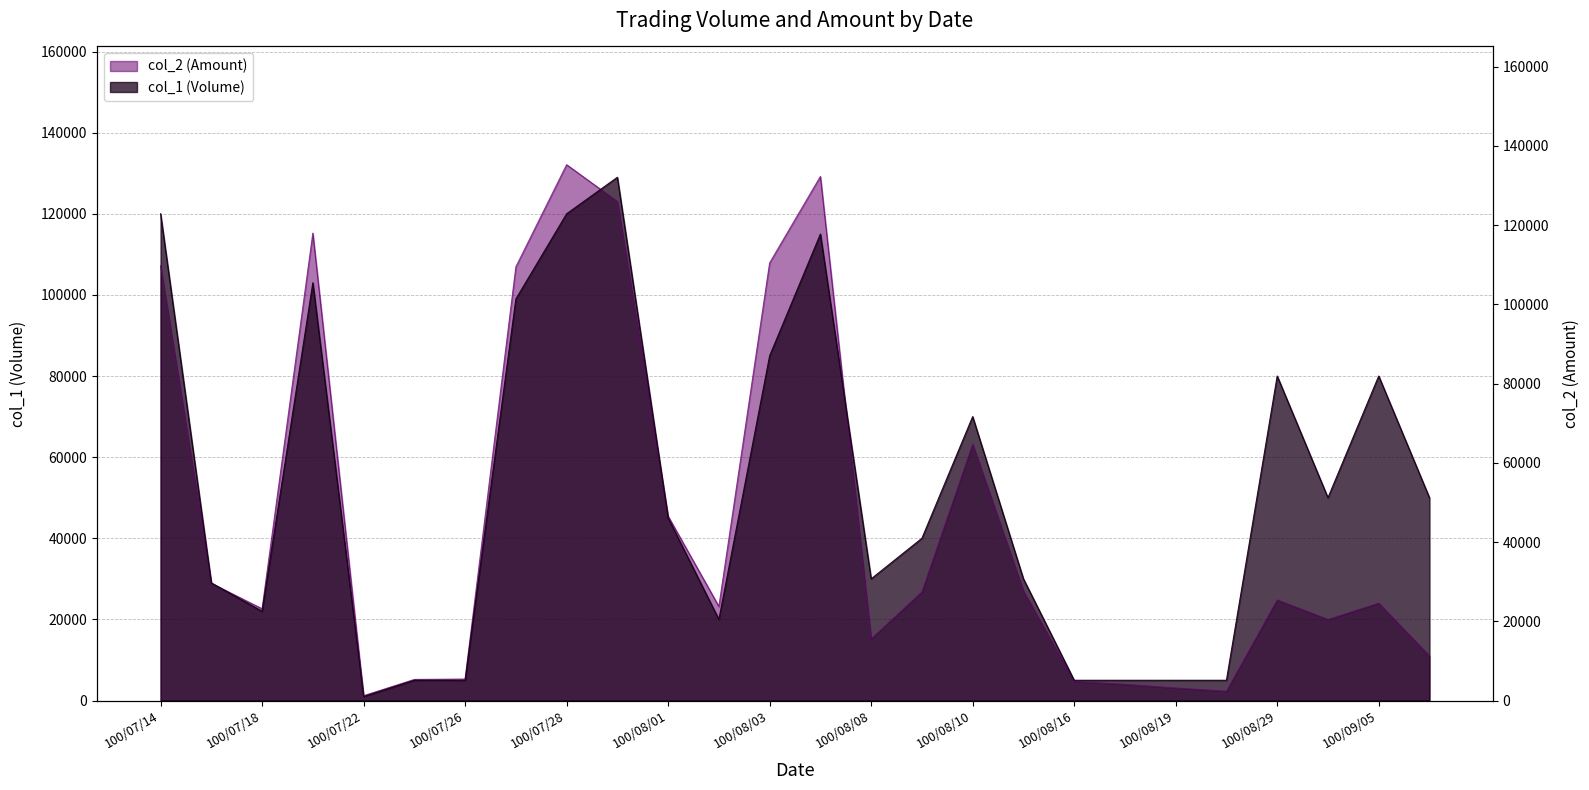

List the series in order of their peak value, highest first.

col_2, col_1